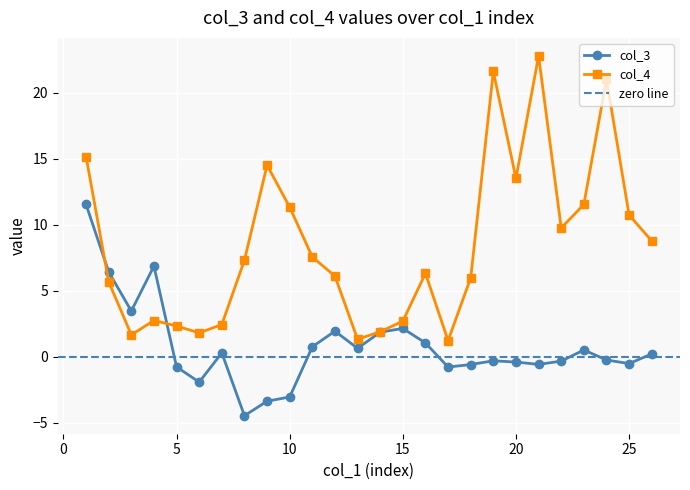

Which series has the largest total across all categories?

col_4